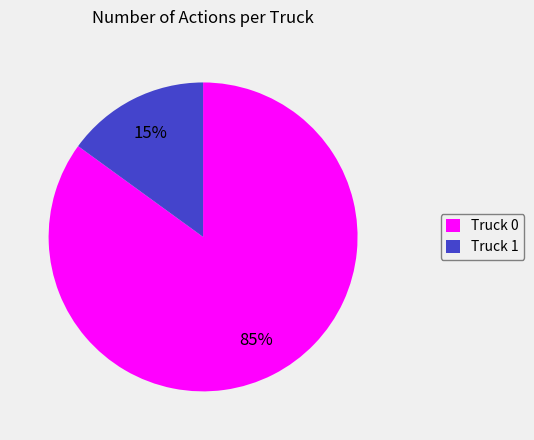

True or false: Truck 0 accounts for 92% of the total.

False